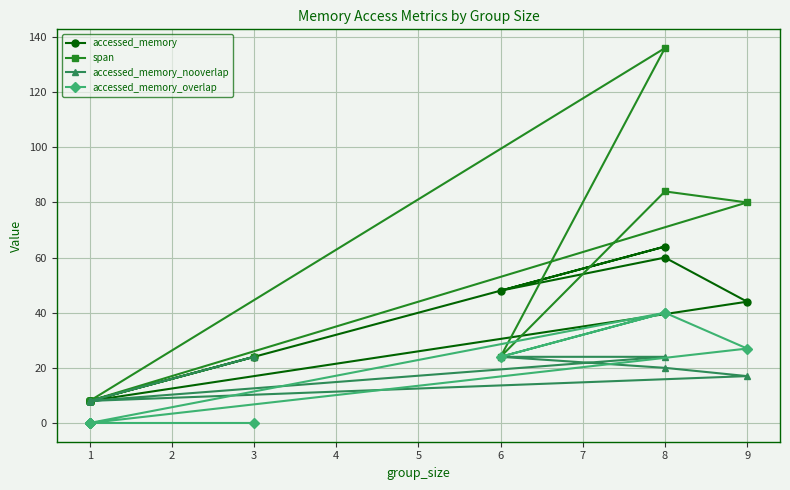

What is the sum of all span values?

412